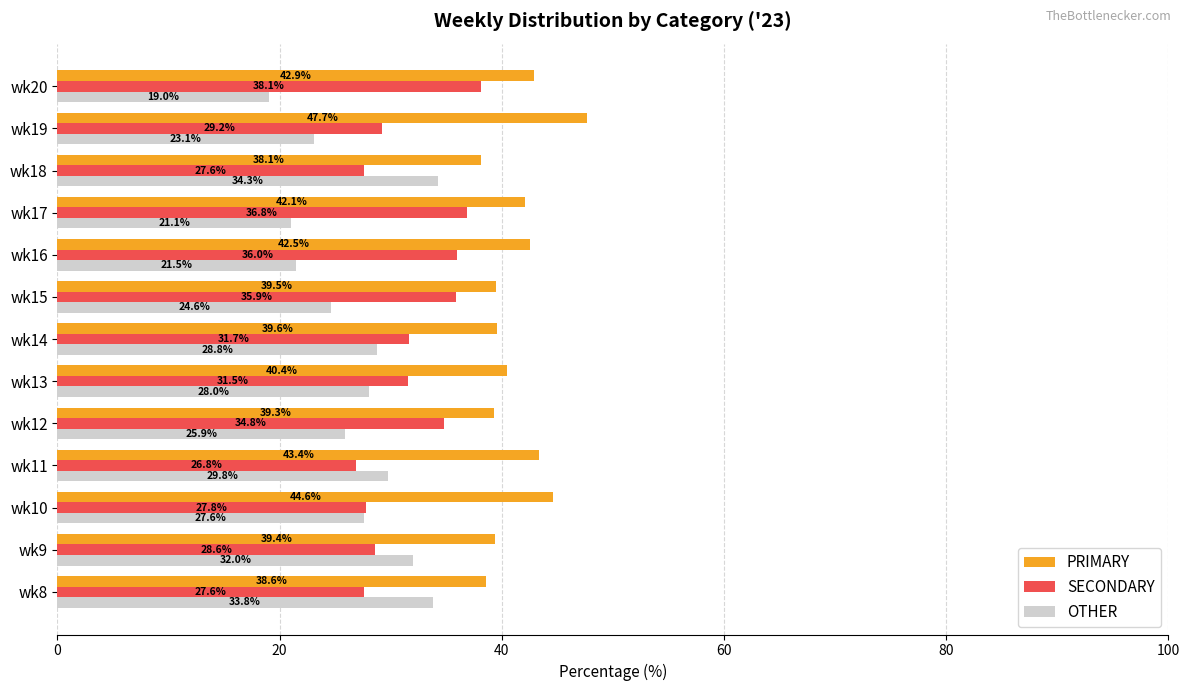

List the series in order of their overall mean, lowest first.

OTHER, SECONDARY, PRIMARY